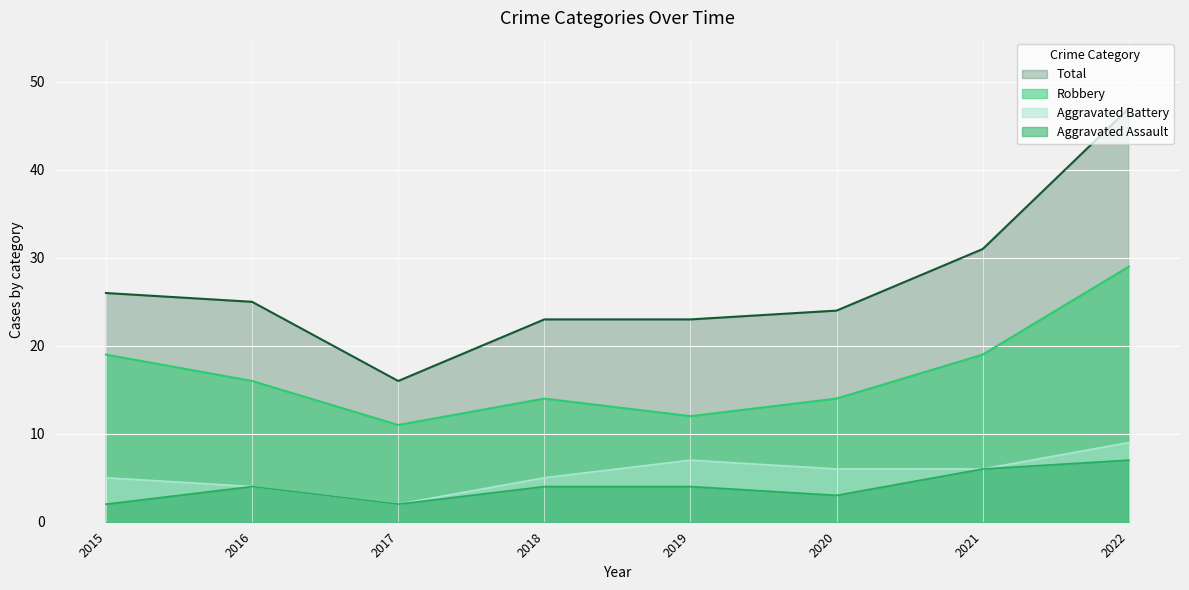

How many data points in Total are less than 25?

4